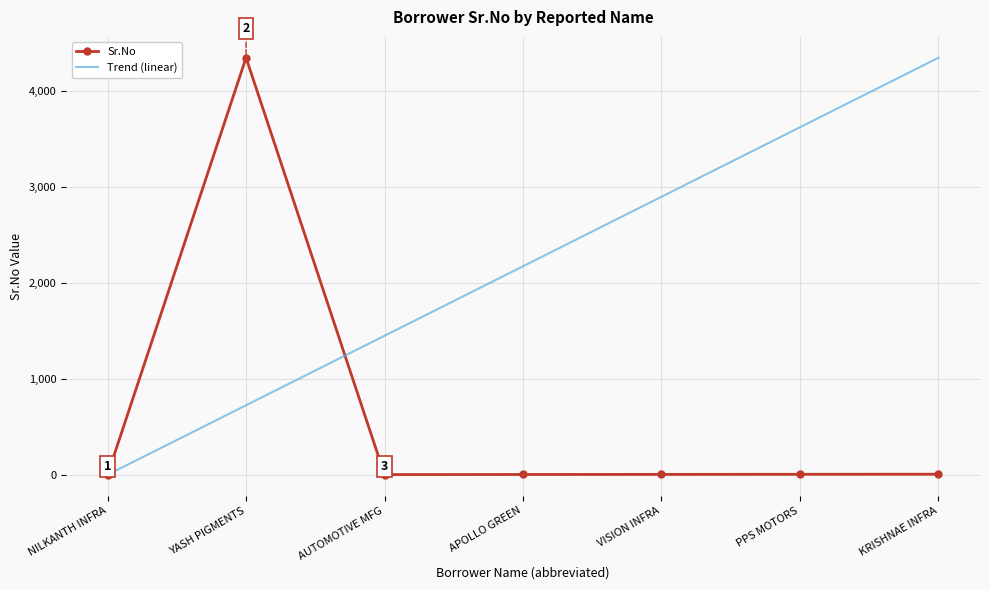

Count the Trend (linear) values in the range 725 to 3621.

5